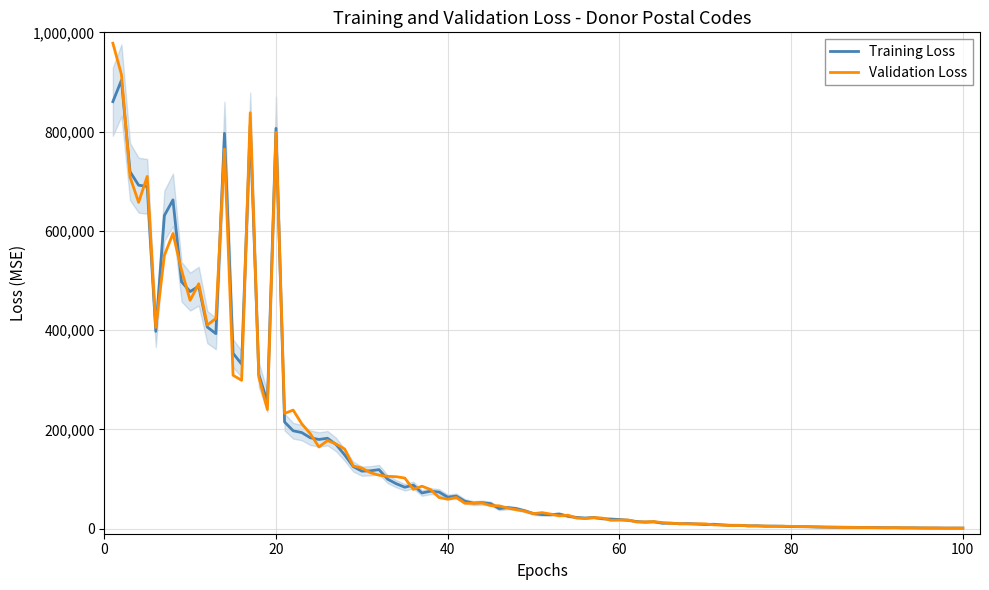

How many distinct data groups are displayed?

2